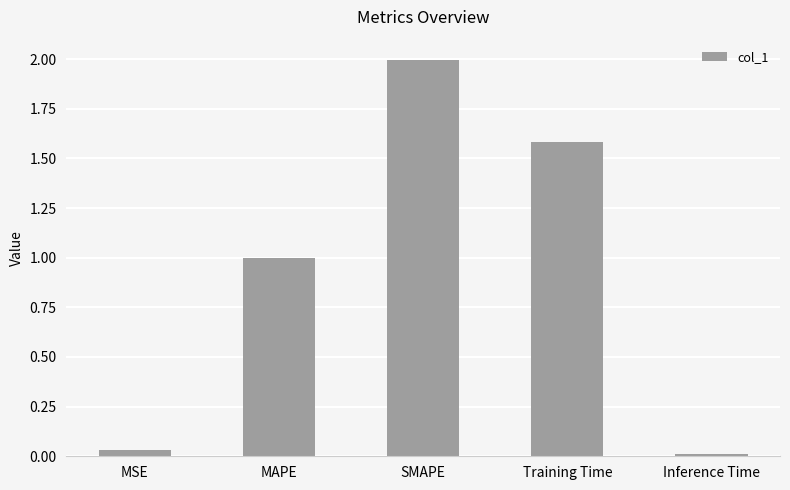

Which category has the lowest value across all series?

Inference Time